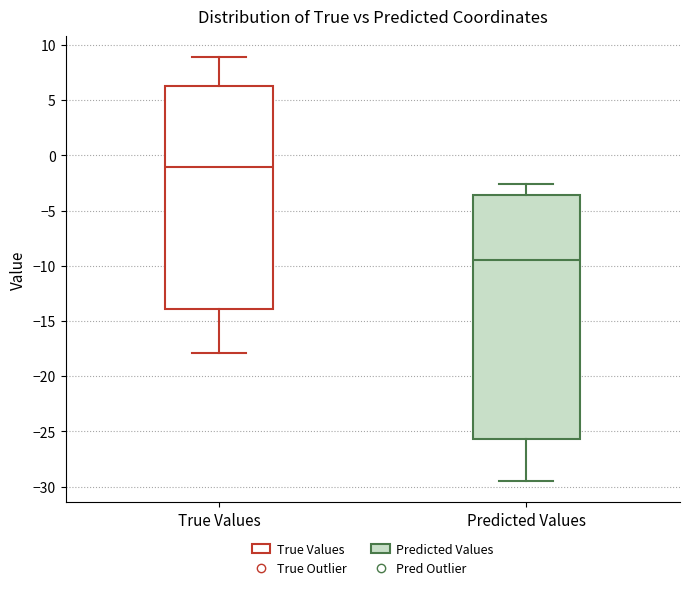

Reading left to right, read every box against the y-axis: the position of its median line, the range the box covers, and the ends of its whiskers. The values are not printed on the chart, so give them approximately, as read against the axis.

True Values: median -1.0, box -14.0 to 6.5, whiskers -18.0 to 9.0
Predicted Values: median -9.5, box -25.5 to -3.5, whiskers -29.5 to -2.5